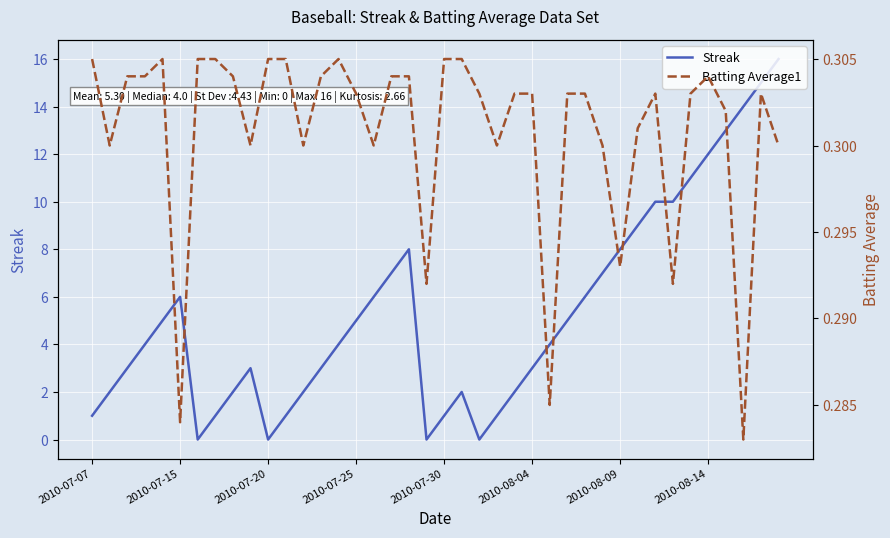

The Streak series shows 10 at 2010-07-15. True or false?

False